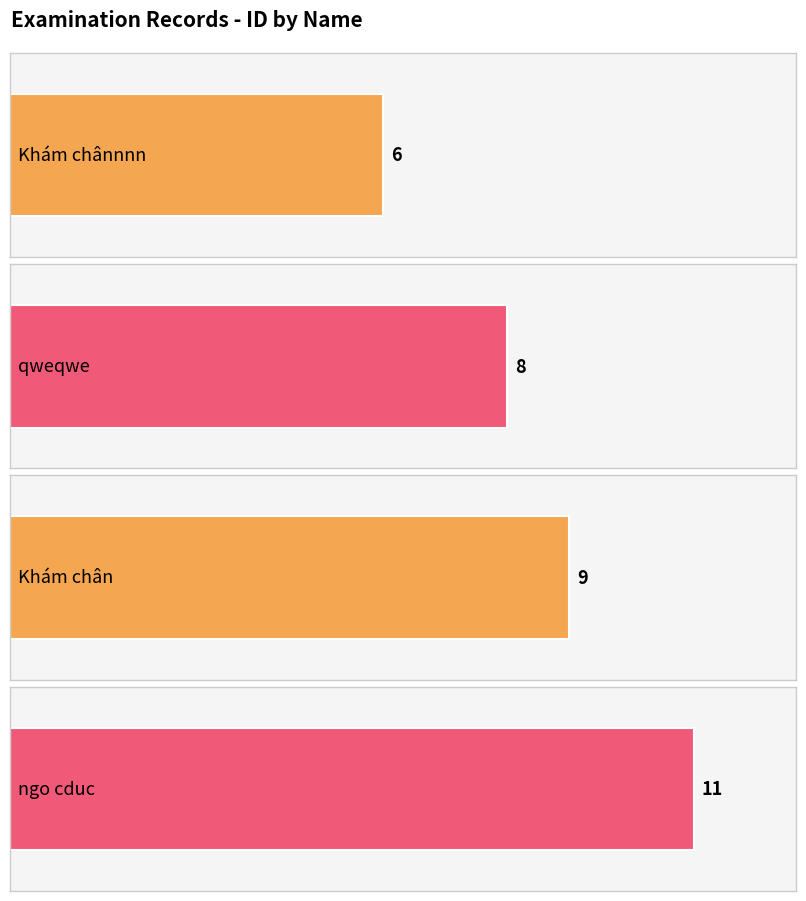

What is the label of the 1st bar from the left?

Khám chânnnn